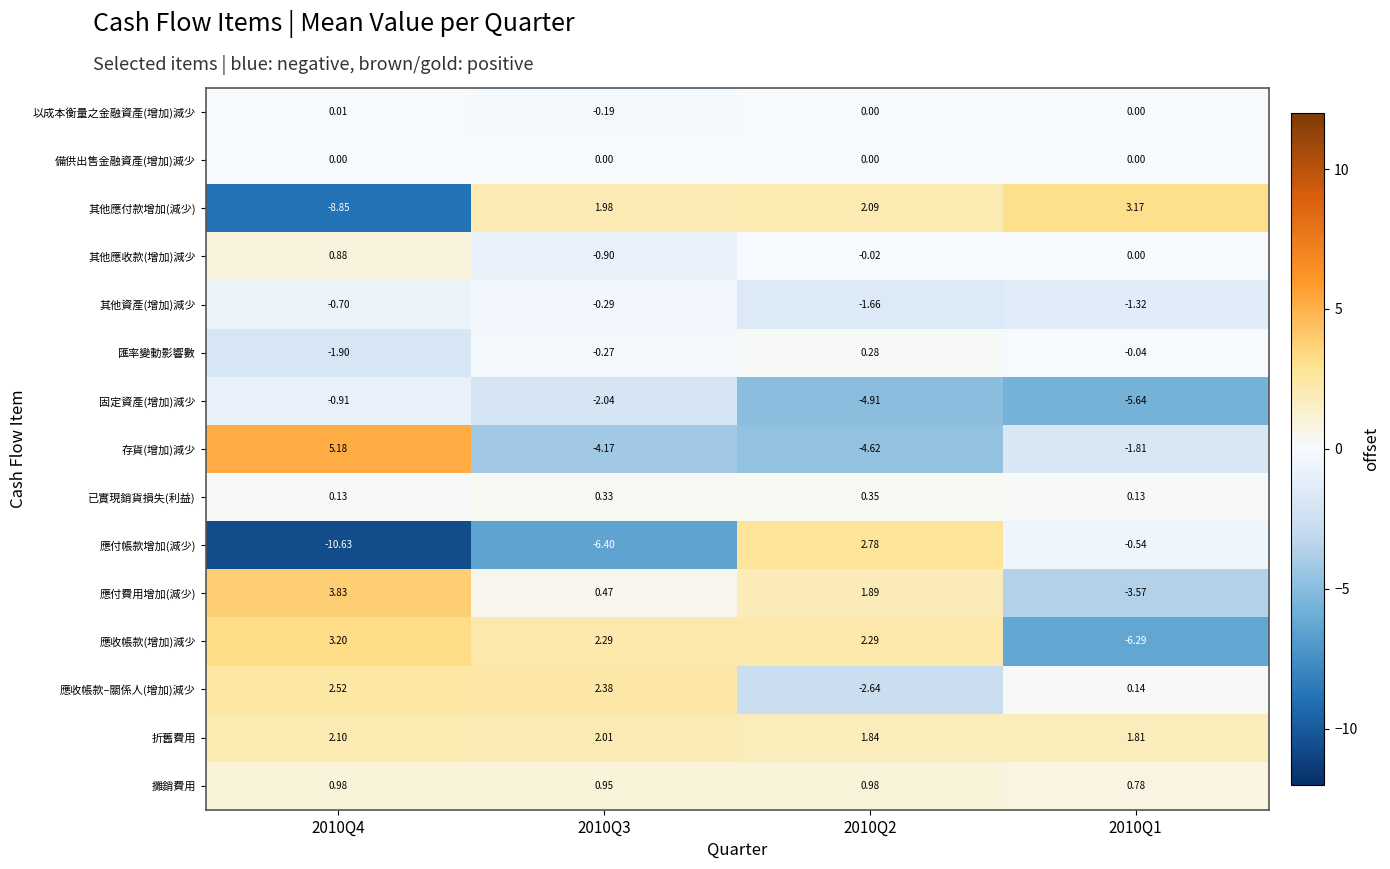

Rank the series at 2010Q4 from highest to lowest value.

存貨(增加)減少, 應付費用增加(減少), 應收帳款(增加)減少, 應收帳款–關係人(增加)減少, 折舊費用, 攤銷費用, 其他應收款(增加)減少, 已實現銷貨損失(利益), 以成本衡量之金融資產(增加)減少, 備供出售金融資產(增加)減少, 其他資產(增加)減少, 固定資產(增加)減少, 匯率變動影響數, 其他應付款增加(減少), 應付帳款增加(減少)